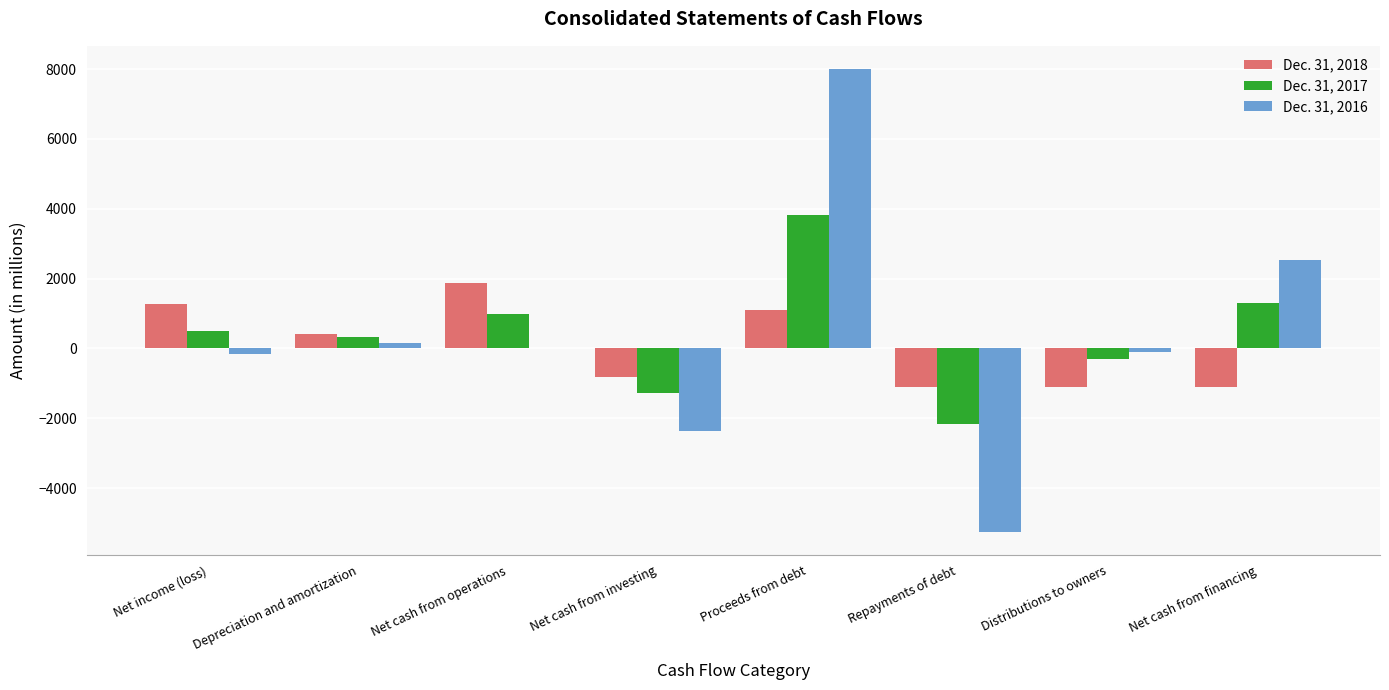

The Dec. 31, 2017 series shows -2173 at Repayments of debt. True or false?

True